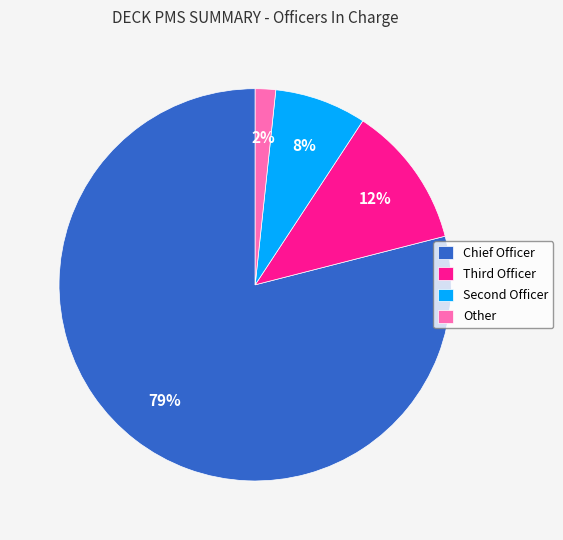

To the nearest percent, what is the average slice percentage?

25%